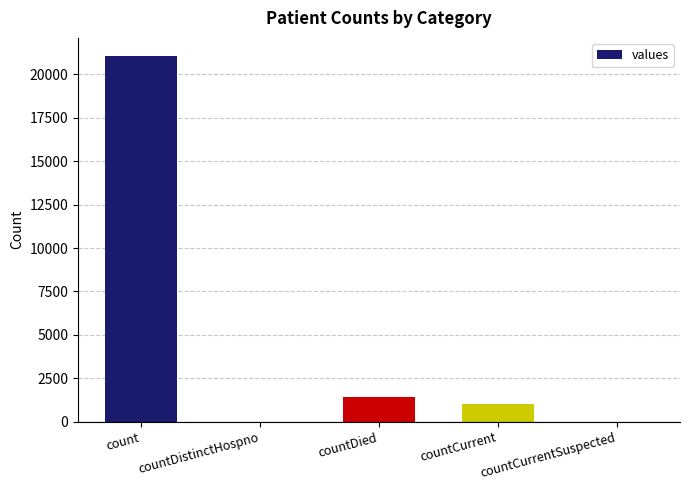

What is the change in value from countDied to countCurrentSuspected?

-1405